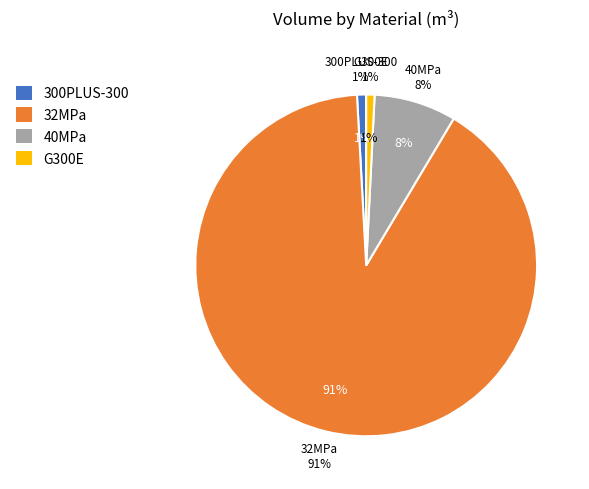

To the nearest percent, what portion does 32MPa represent?

91%